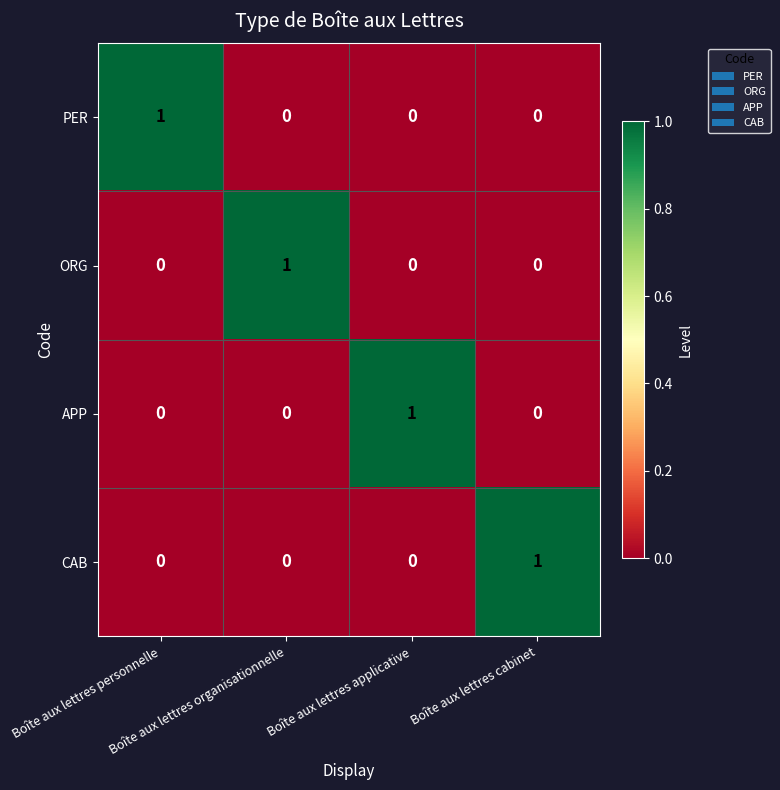

How many ORG values are between 0 and 1?

4